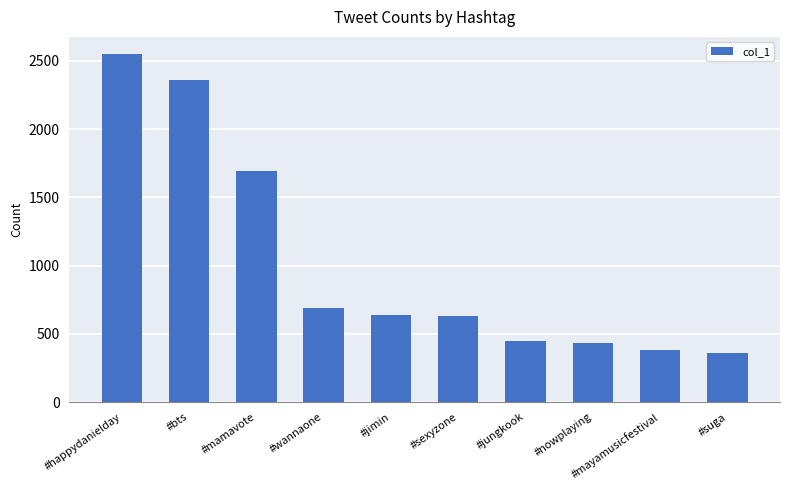

How many data points are less than 635?

5